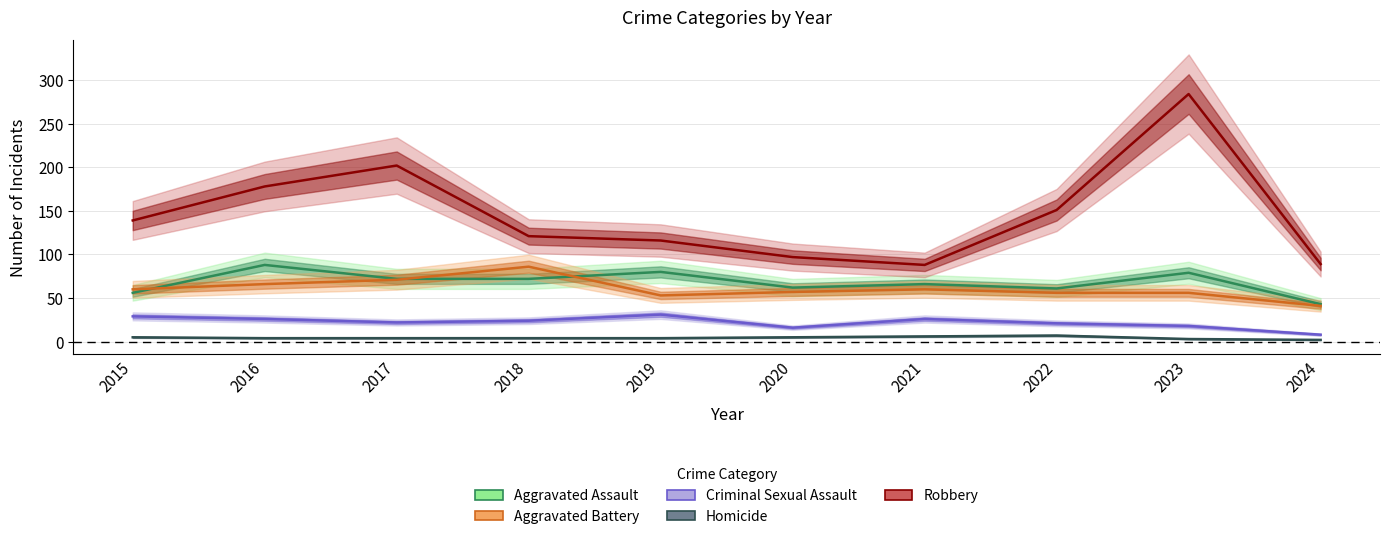

What is the value of the Criminal Sexual Assault point at the 1st from the left?

29